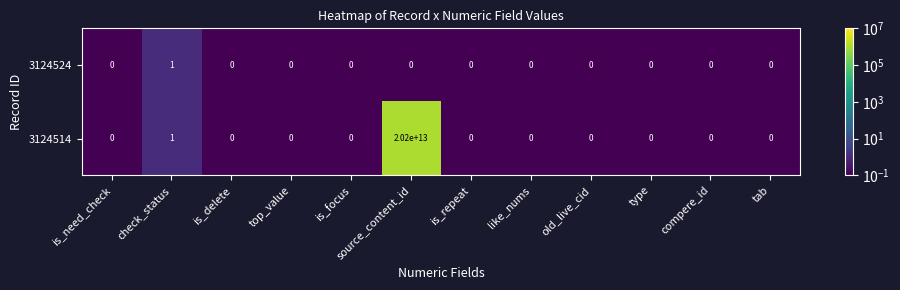

The 3124514 series shows 0 at compere_id. True or false?

True